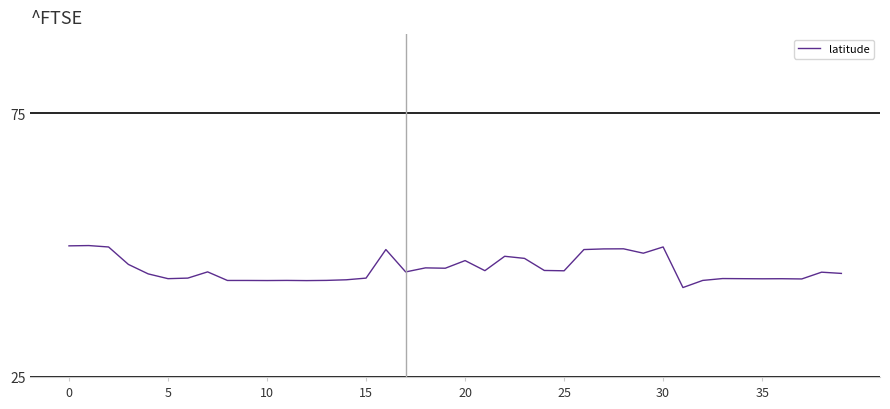

What is the greatest value displayed?

49.9